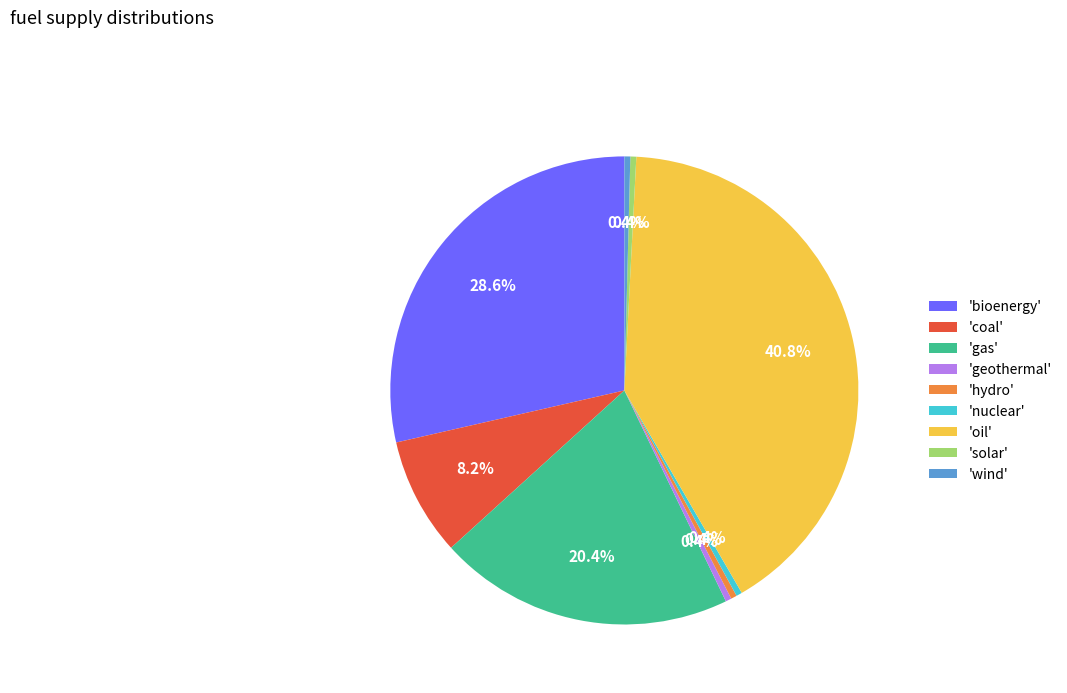

Between 'hydro' and 'coal', which is larger?

'coal'